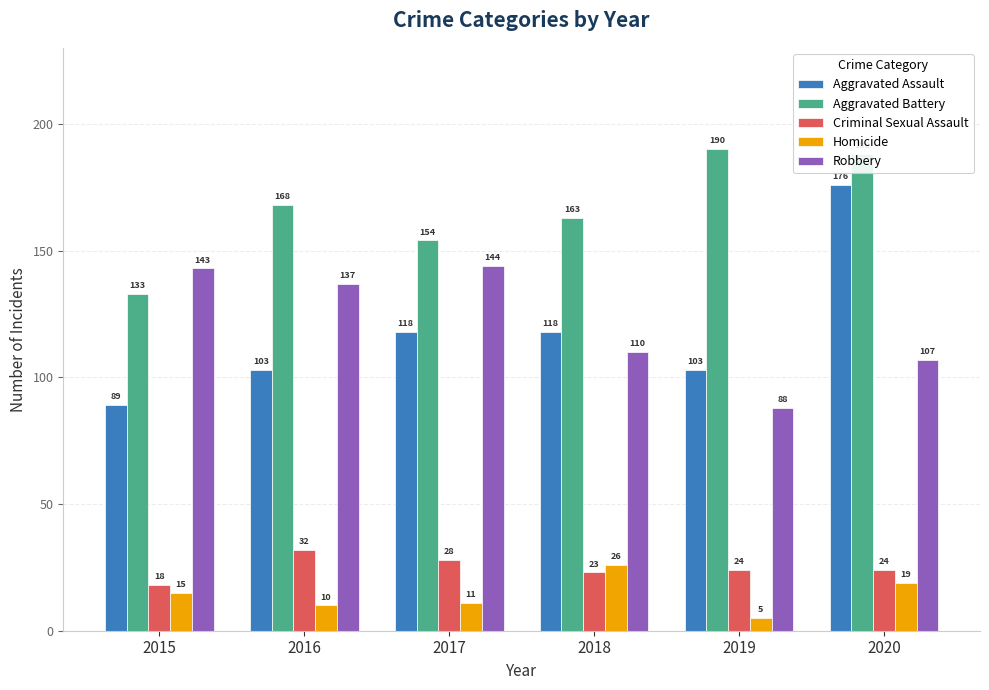

True or false: Aggravated Battery has a value of 163 at 2018.

True